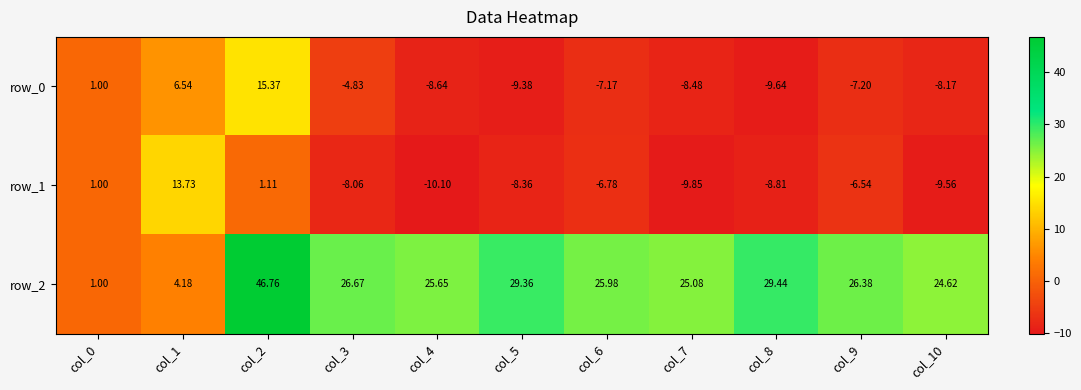

Rank the series at col_4 from lowest to highest value.

row_1, row_0, row_2